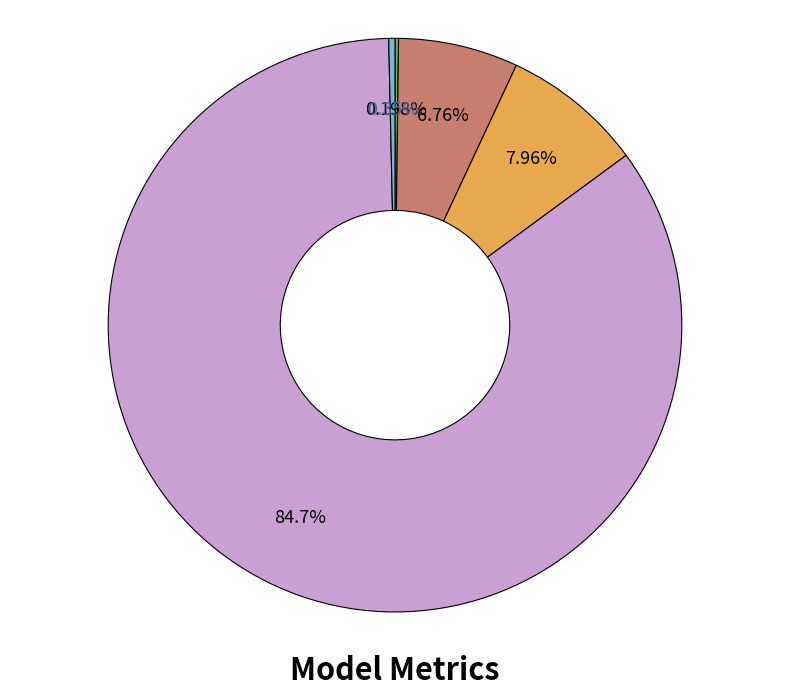

Is there a majority slice in this chart?

Yes